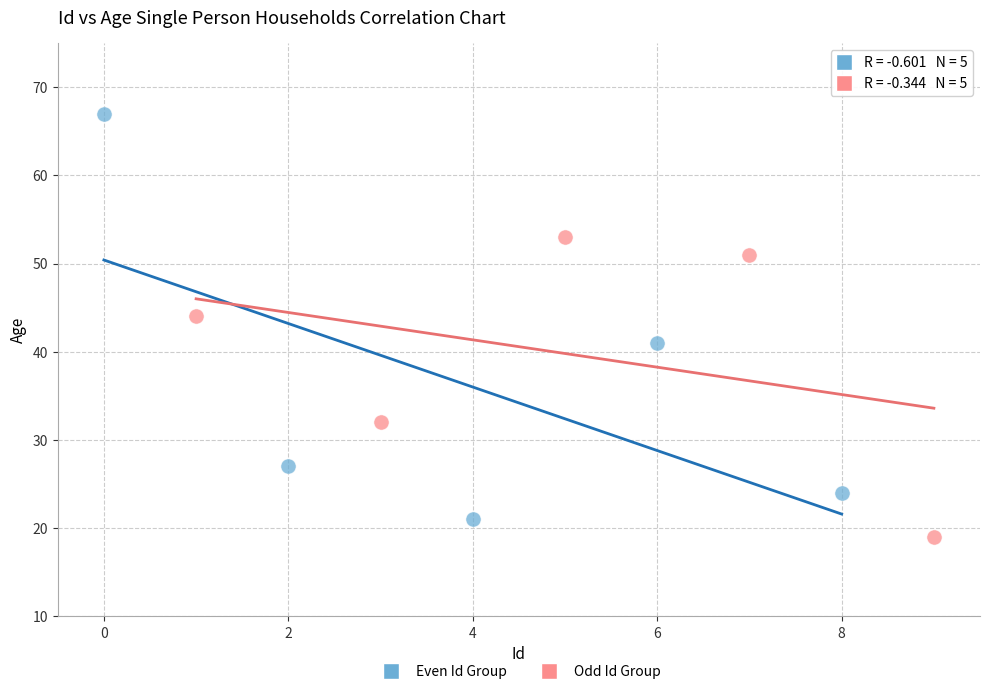

Which series contains the highest Y value?

Even Id Group